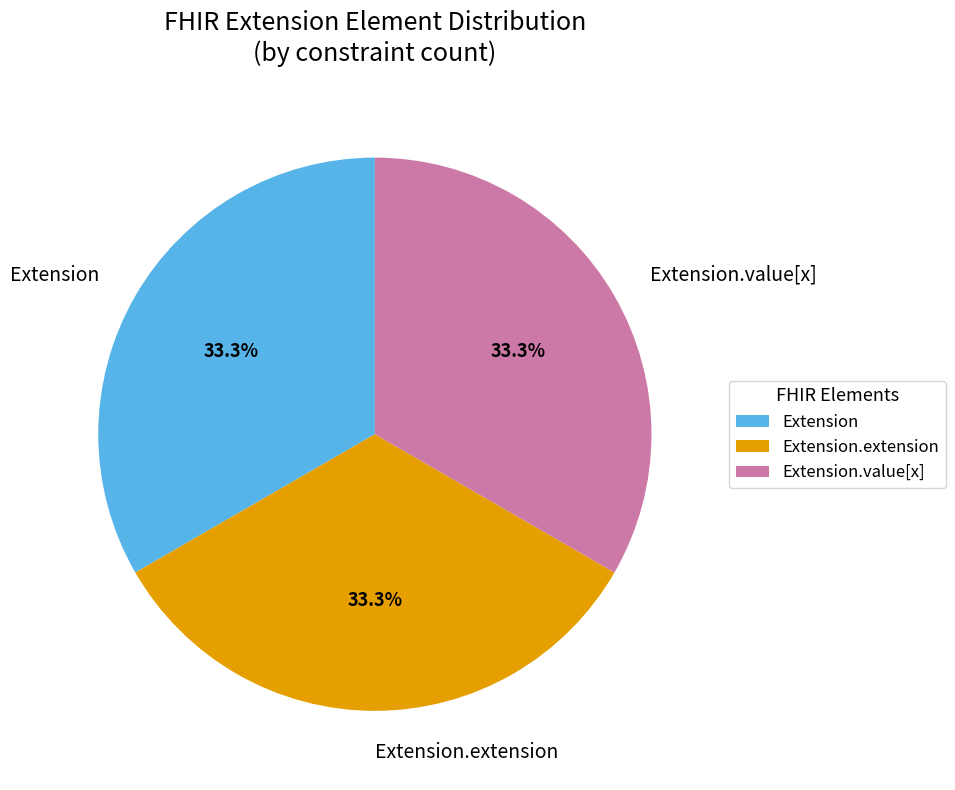

Do Extension and Extension.value[x] together represent more than half of the pie?

Yes